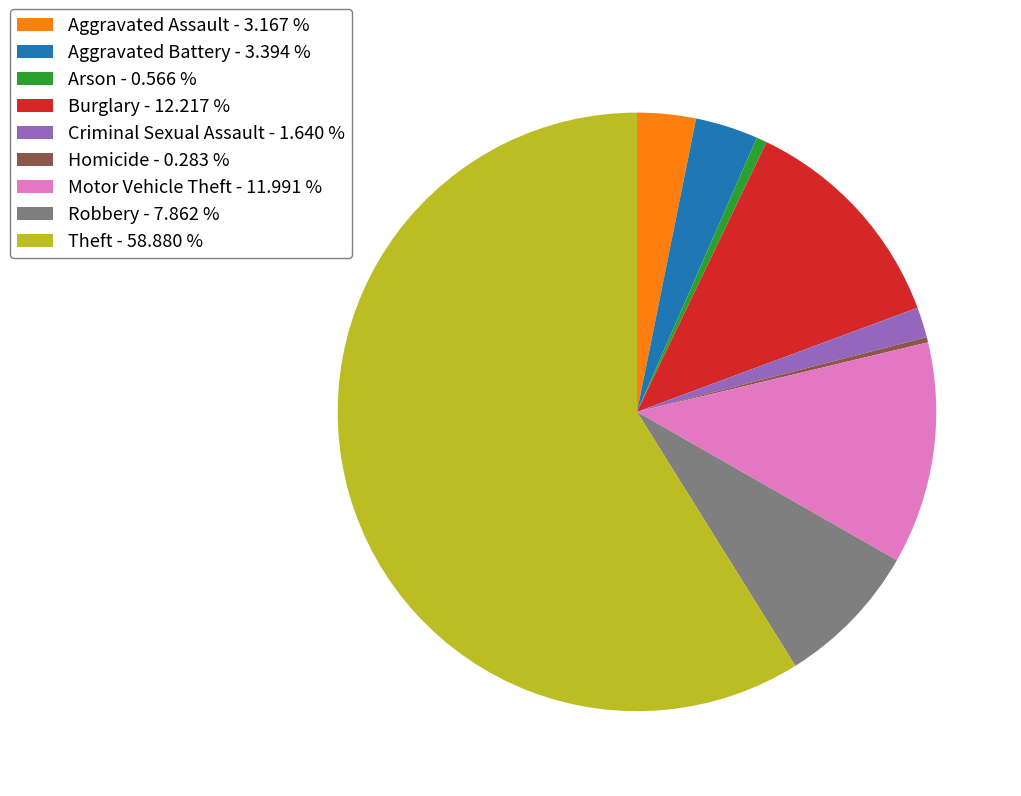

What is the ratio of the value at Criminal Sexual Assault - 1.640 % to the value at Aggravated Assault - 3.167 %?

0.5